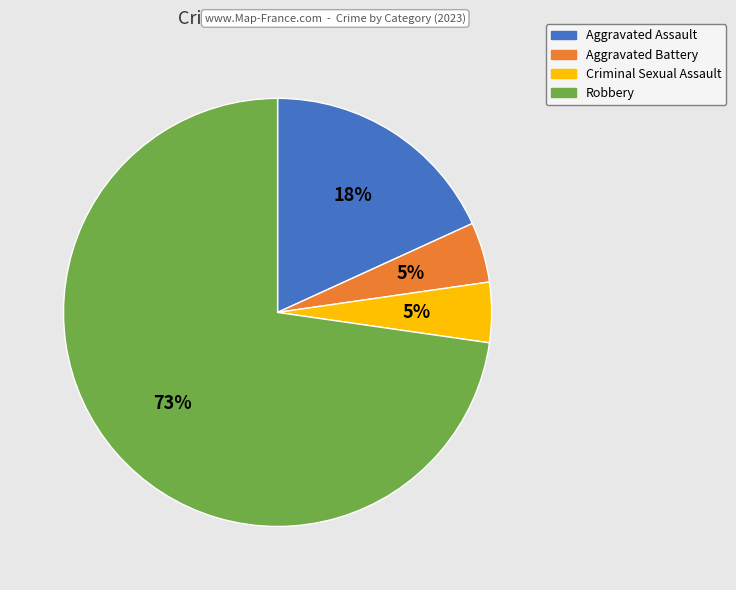

Does Robbery account for over 50% of the chart?

Yes